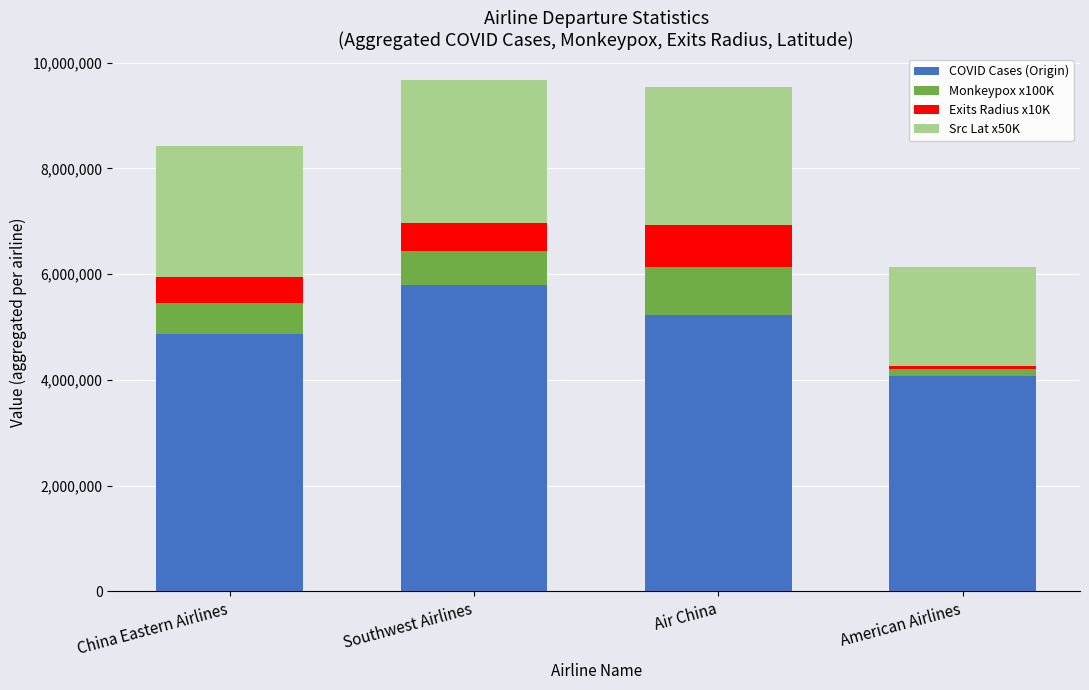

What are all the series names shown in the legend?

COVID Cases (Origin), Monkeypox x100K, Exits Radius x10K, Src Lat x50K